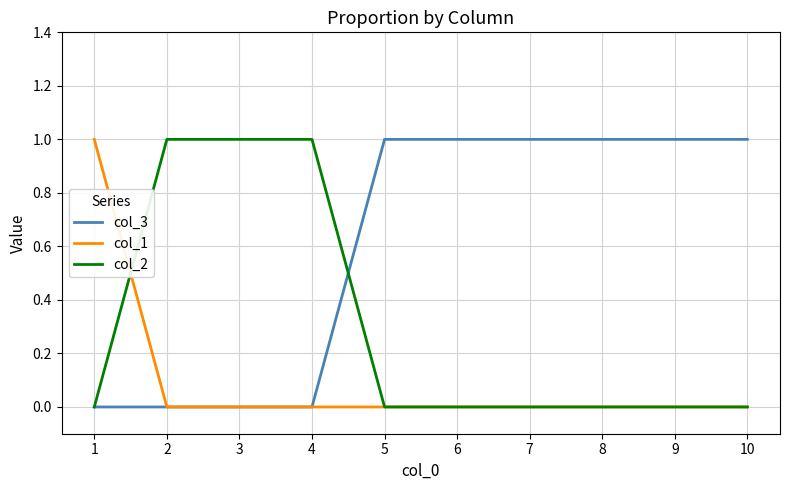

How many col_1 values are between 0 and 1?

10